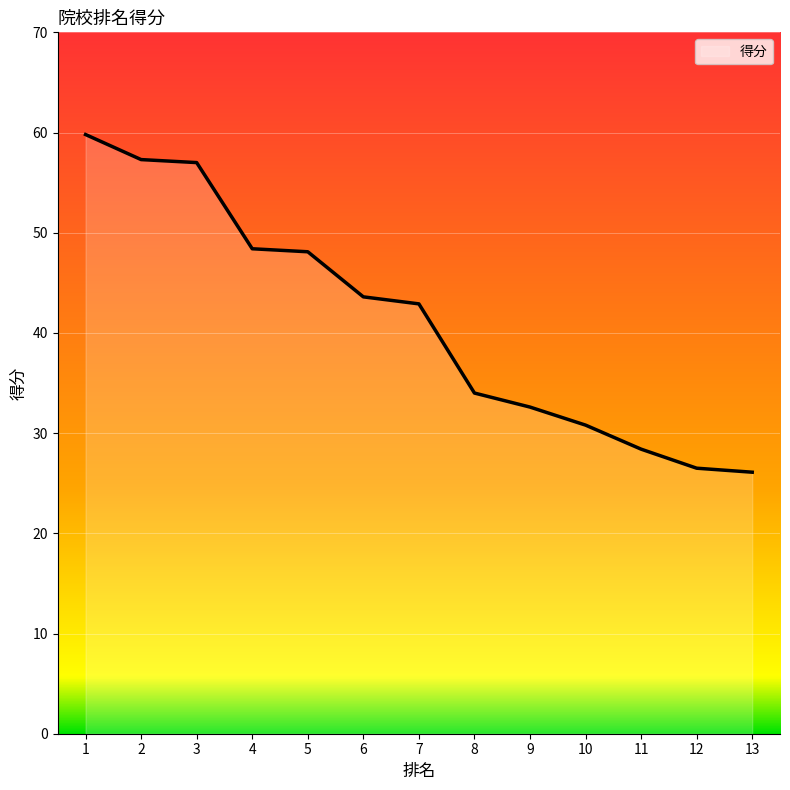

Which label corresponds to the largest value in the chart?

1